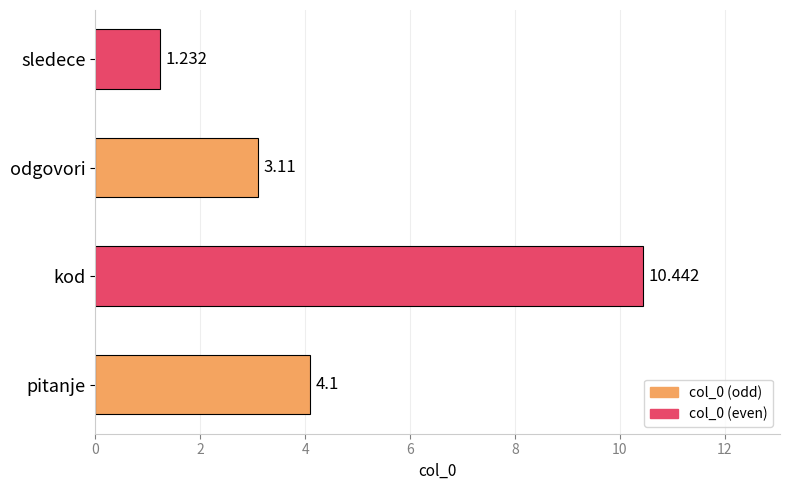

Which category has the highest value across all series?

kod